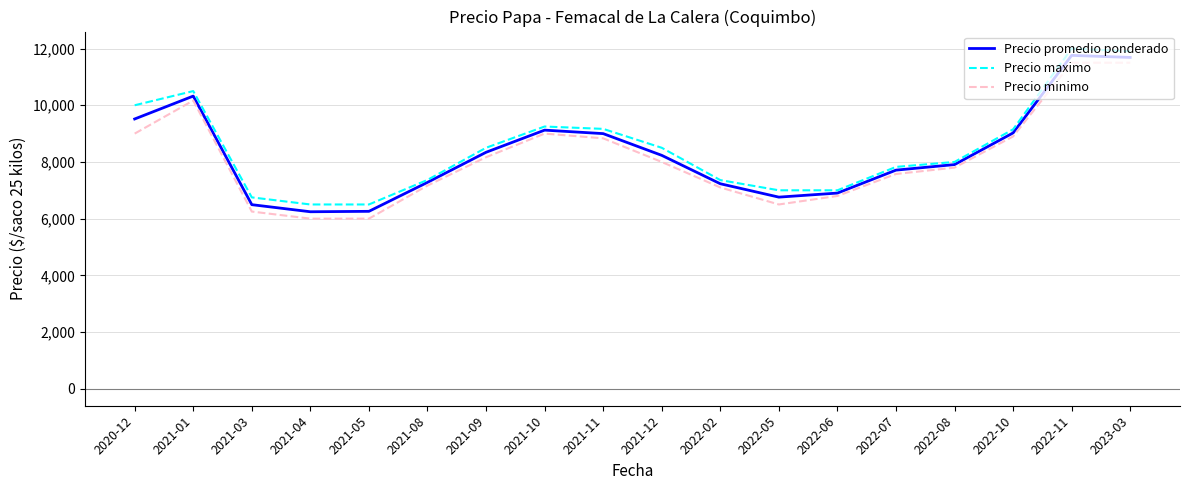

What is the smallest value displayed?

6000.0